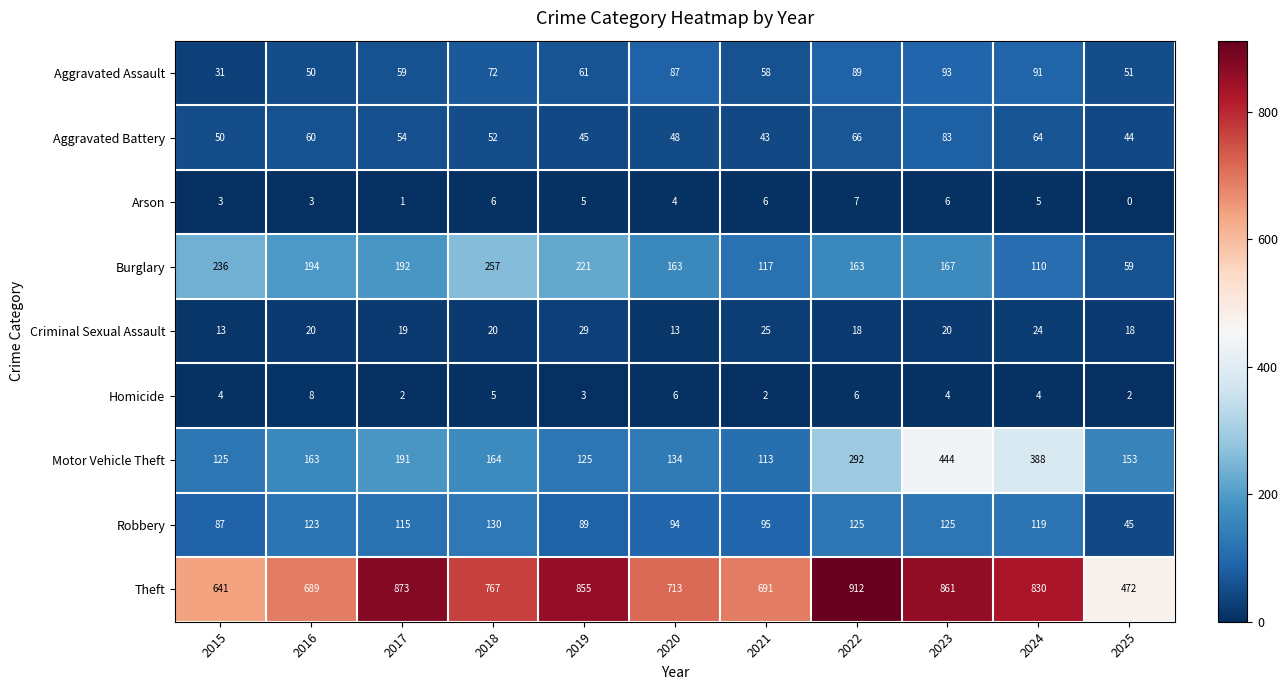

The Aggravated Battery series shows 54 at 2017. True or false?

True